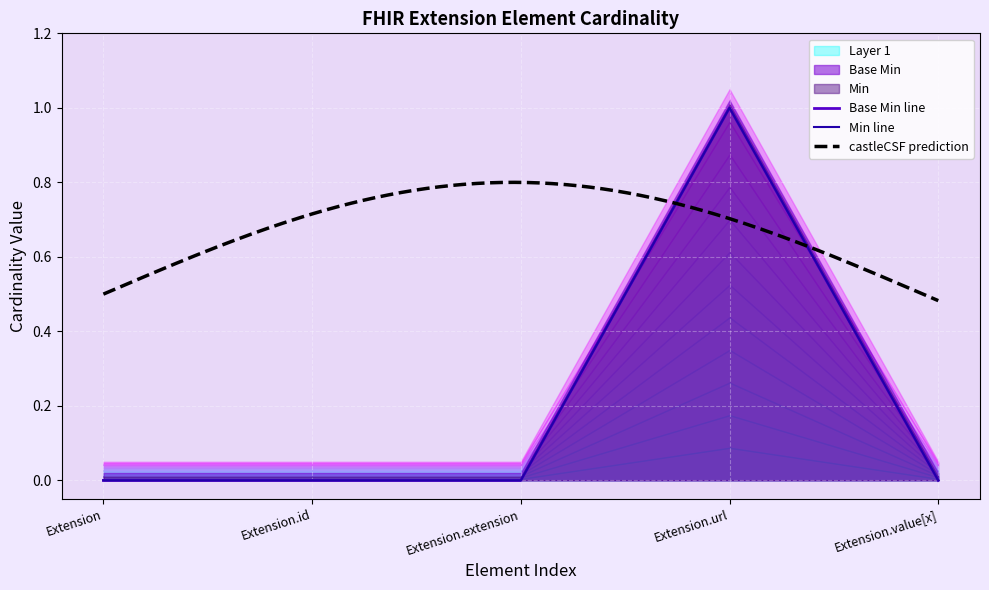

The Base Min series shows 0 at Extension.value[x]. True or false?

True